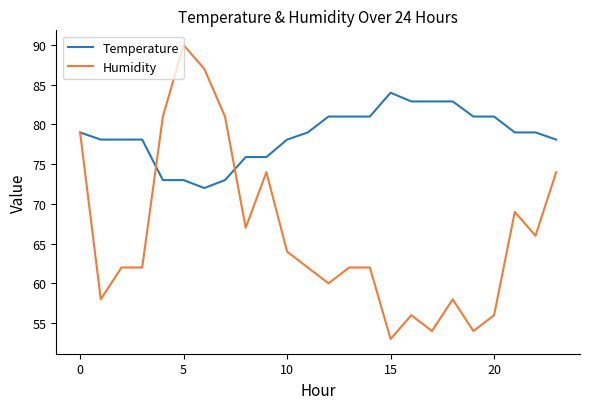

What is the greatest value displayed?

90.0